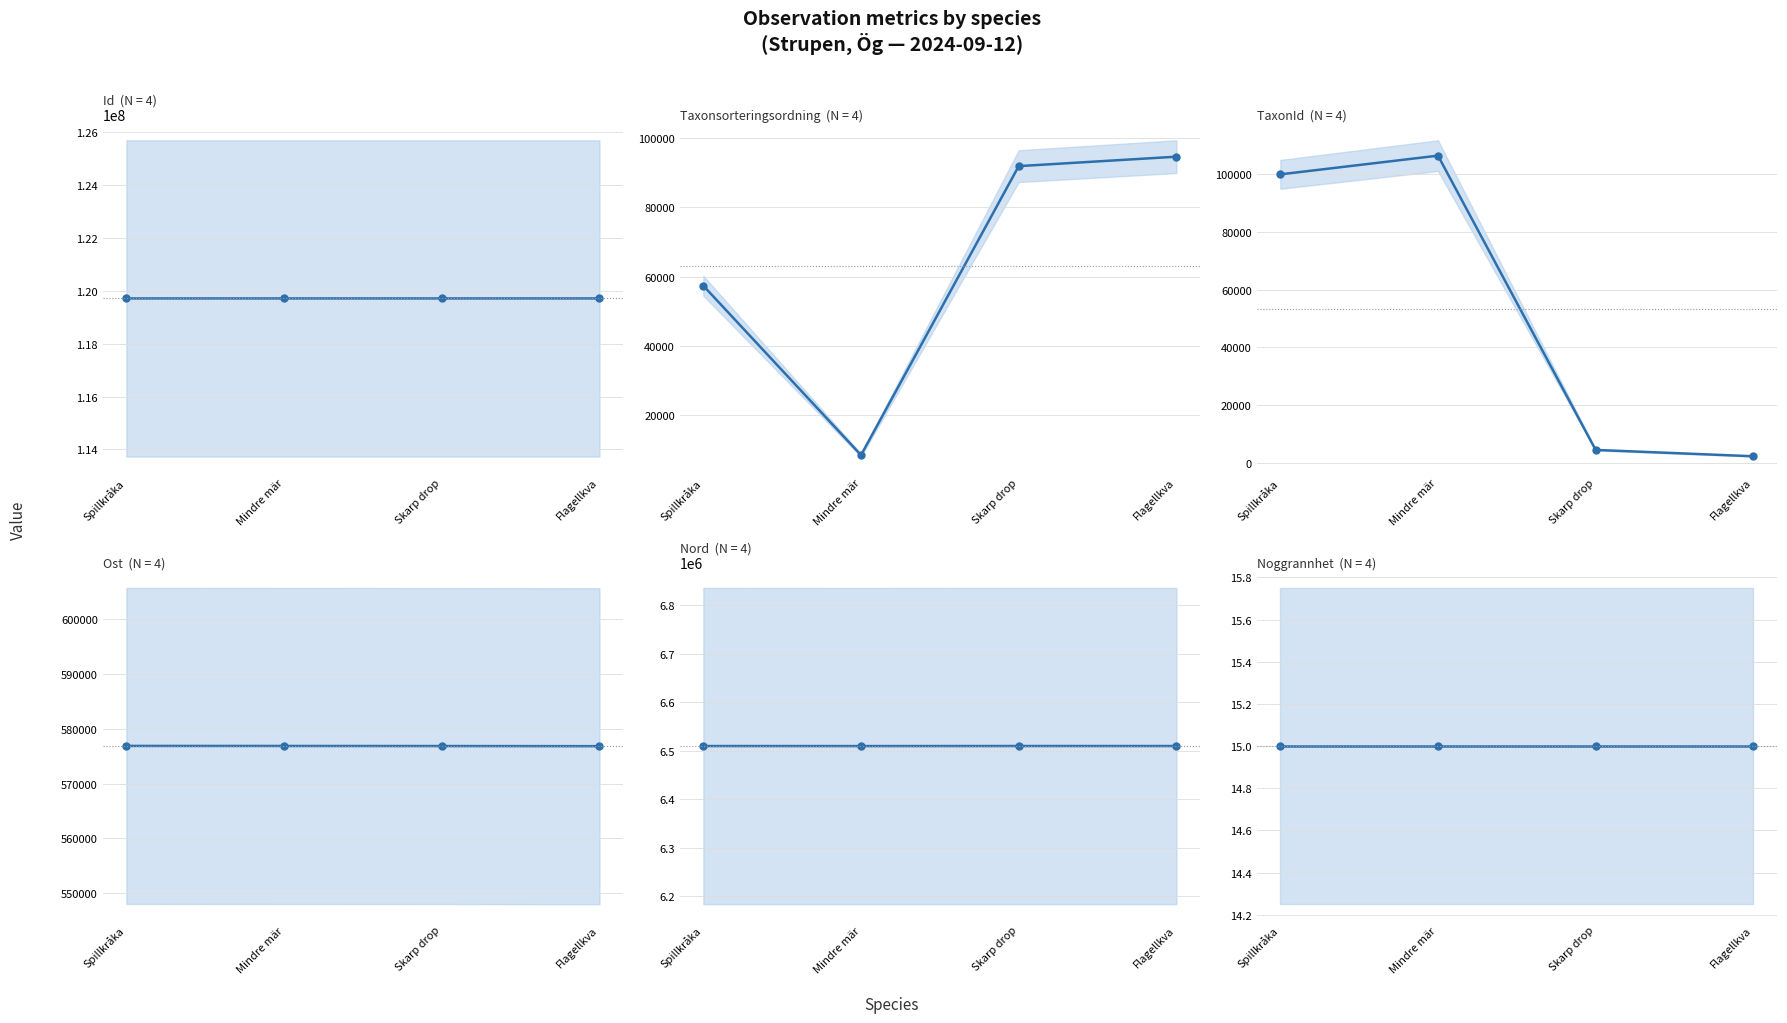

Reading left to right, extract all data points from this chart.

Id: Spillkråka=119718203	Mindre mär=119718208	Skarp drop=119718204	Flagellkva=119718220
Taxonsorteringsordning: Spillkråka=57336	Mindre mär=8432	Skarp drop=91870	Flagellkva=94597
TaxonId: Spillkråka=100049	Mindre mär=106545	Skarp drop=4366	Flagellkva=2170
Ost: Spillkråka=576877	Mindre mär=576868	Skarp drop=576855	Flagellkva=576829
Nord: Spillkråka=6509760	Mindre mär=6509665	Skarp drop=6509782	Flagellkva=6509757
Noggrannhet: Spillkråka=15	Mindre mär=15	Skarp drop=15	Flagellkva=15